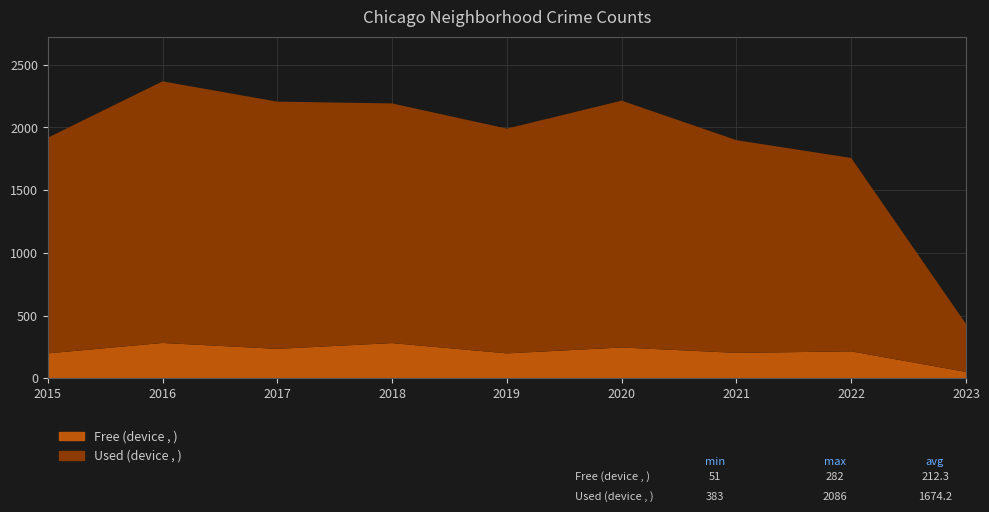

Reading left to right, extract all data points from this chart.

Free (device , ): 2015=199	2016=282	2017=235	2018=281	2019=199	2020=246	2021=203	2022=215	2023=51
Used (device , ): 2015=1719	2016=2086	2017=1971	2018=1911	2019=1792	2020=1968	2021=1696	2022=1542	2023=383